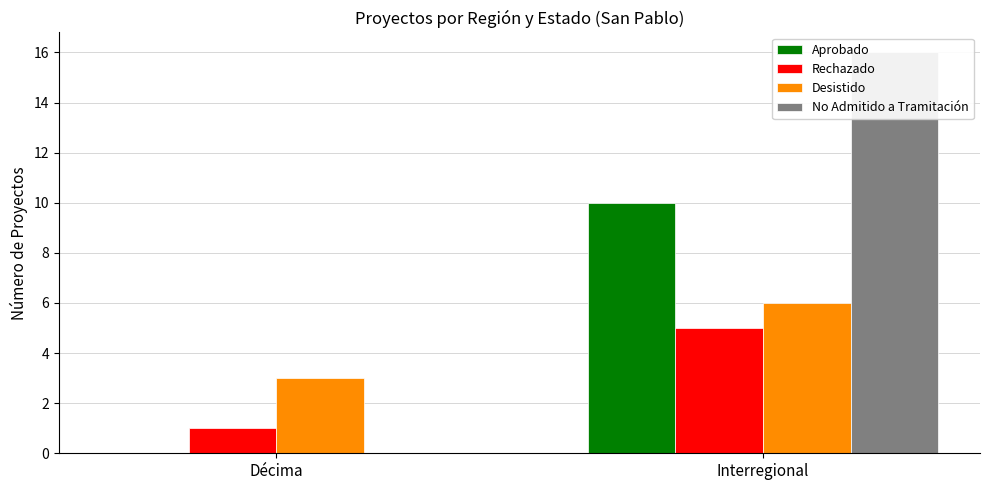

List the labels in order of Aprobado value, smallest first.

Décima, Interregional